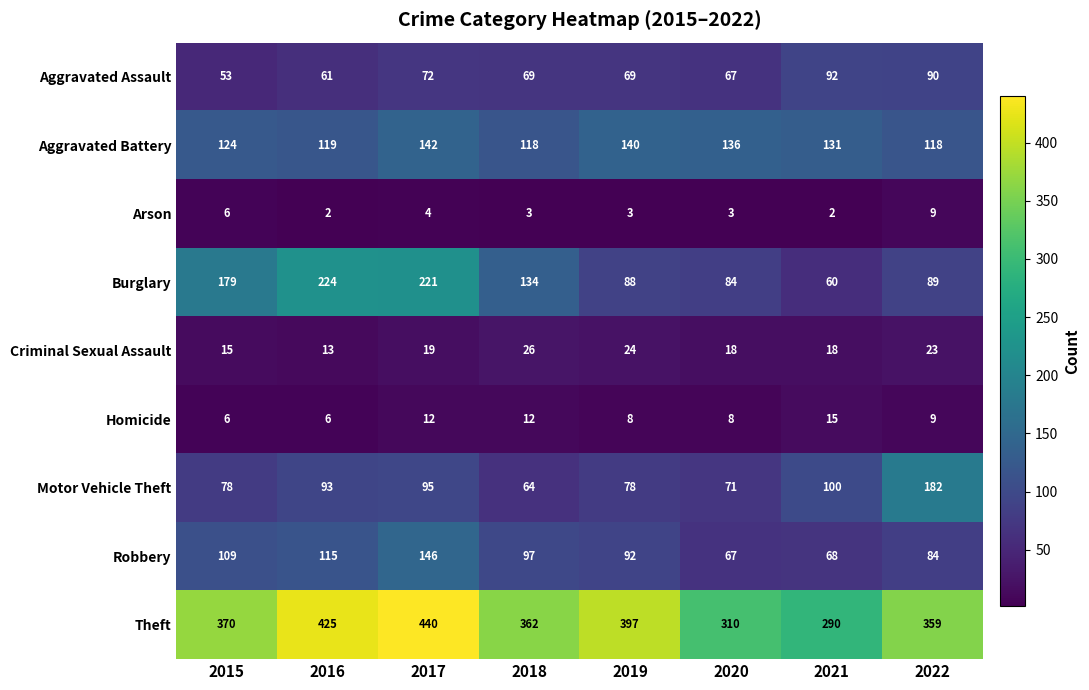

What is the highest value of the Motor Vehicle Theft series?

182